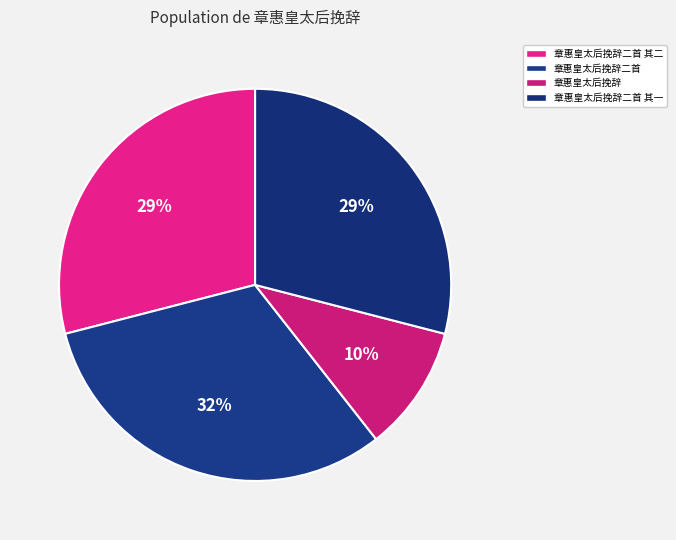

What portion of the pie excludes 章惠皇太后挽辞二首?

68.4%